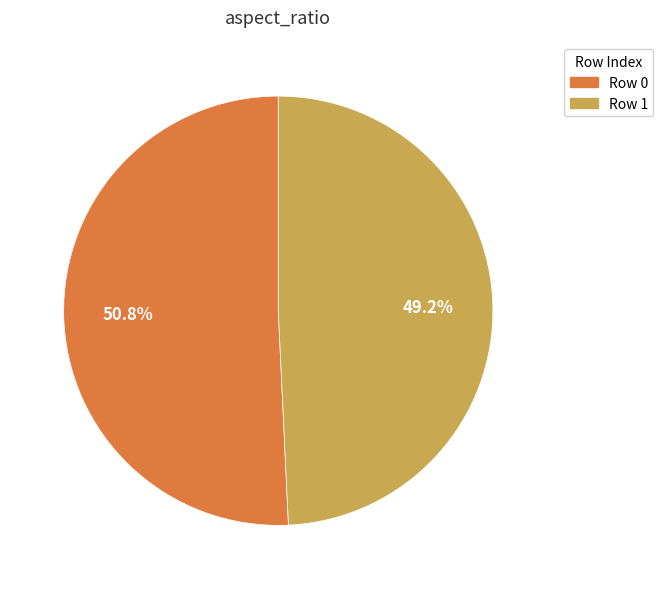

To the nearest percent, what is the difference between the largest and smallest slice percentages?

2%